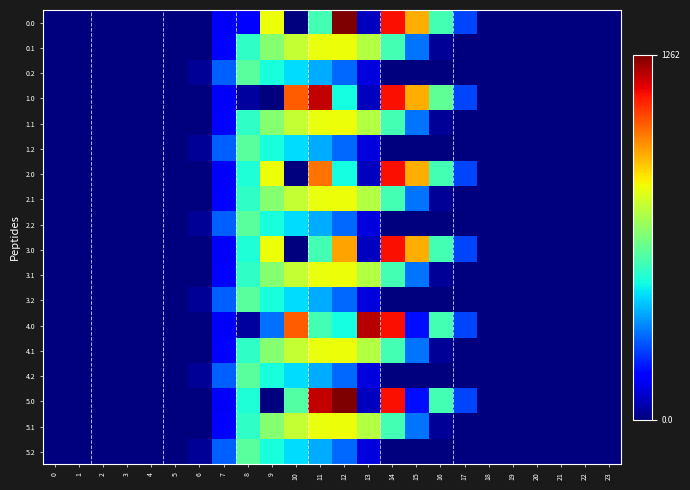

Rank the series at 4 from lowest to highest value.

0.0, 0.1, 0.2, 1.0, 1.1, 1.2, 2.0, 2.1, 2.2, 3.0, 3.1, 3.2, 4.0, 4.1, 4.2, 5.0, 5.1, 5.2